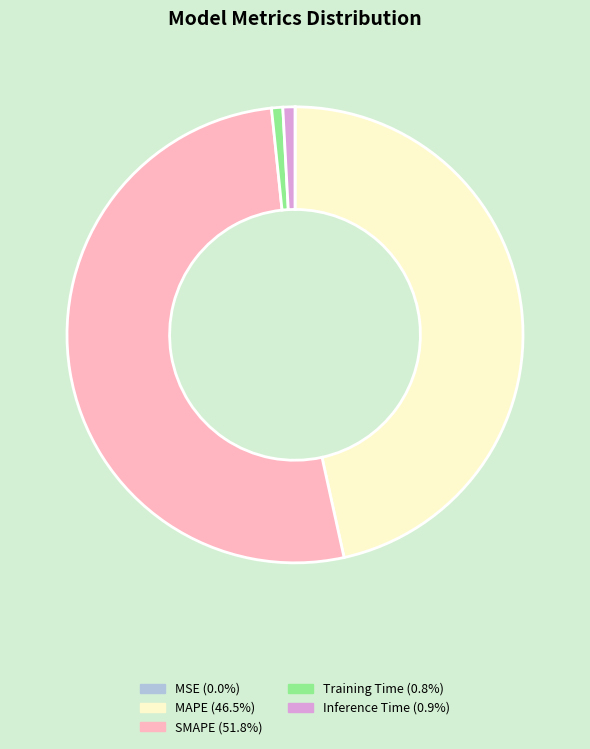

Do Training Time and Inference Time together represent more than half of the pie?

No